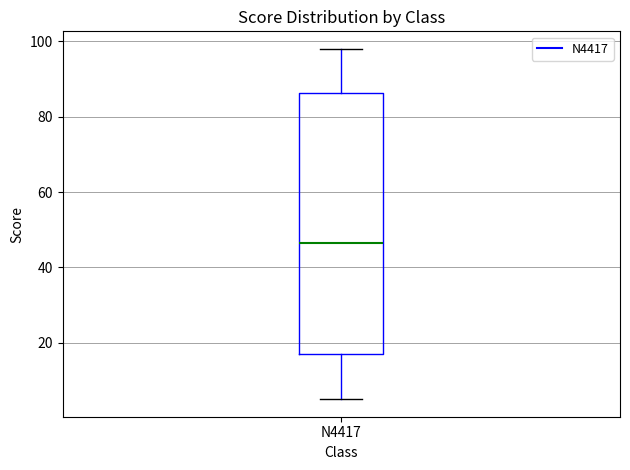

Read this box plot against the y-axis: the position of the median line, the range covered by the box, and the ends of both whiskers. The values are not printed on the chart, so give them approximately, as read against the axis.

median 46, box 18 to 86, whiskers 6 to 98